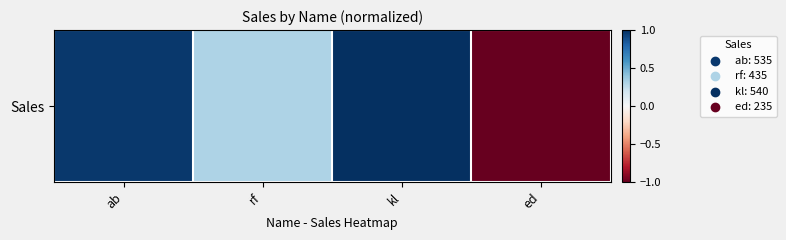

Is it true that the value at ed is -1.0?

True